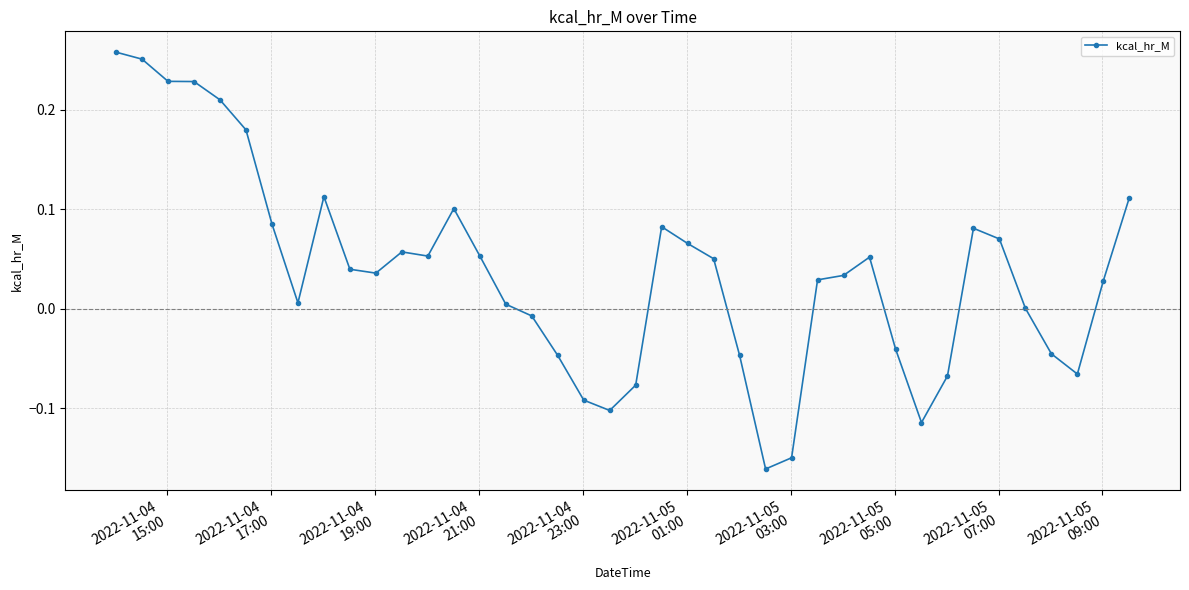

True or false: the data has more than 0 interior local peaks.

True